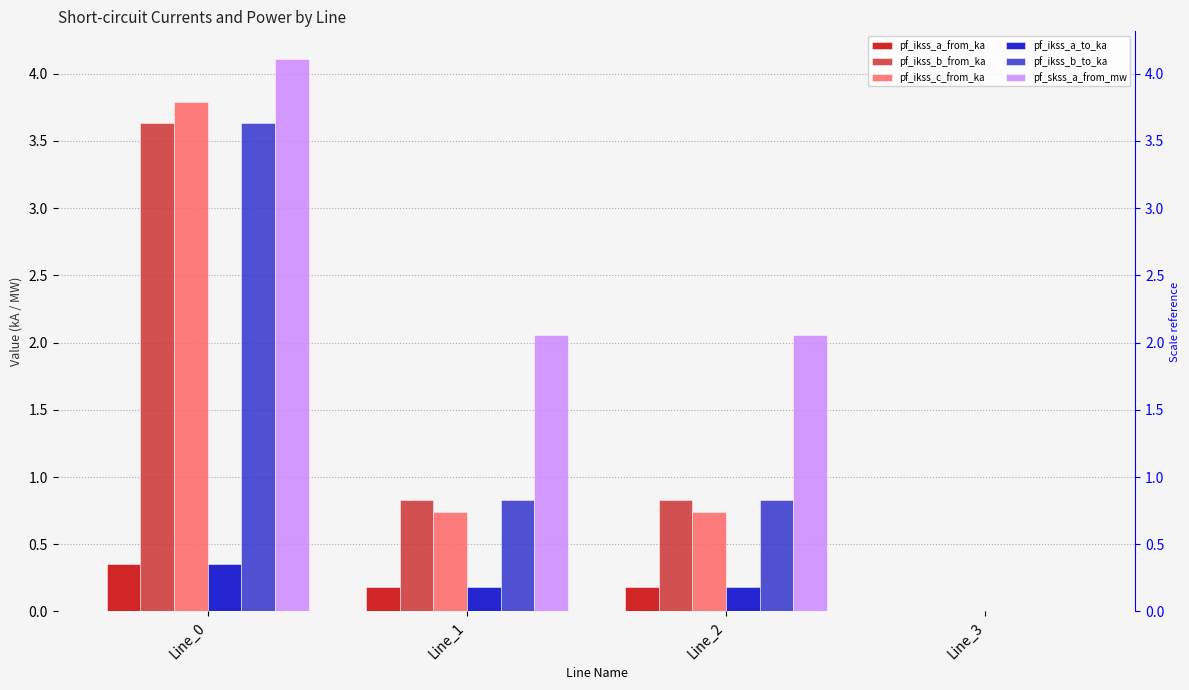

The value of pf_skss_a_from_mw at Line_3 is 0.0. True or false?

True